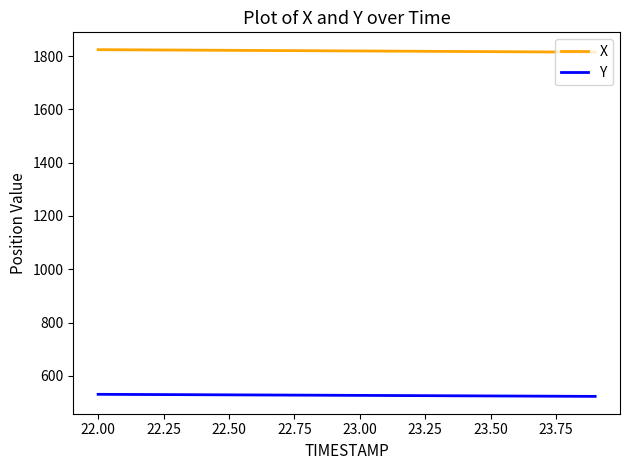

True or false: Y and X intersect in this chart.

False